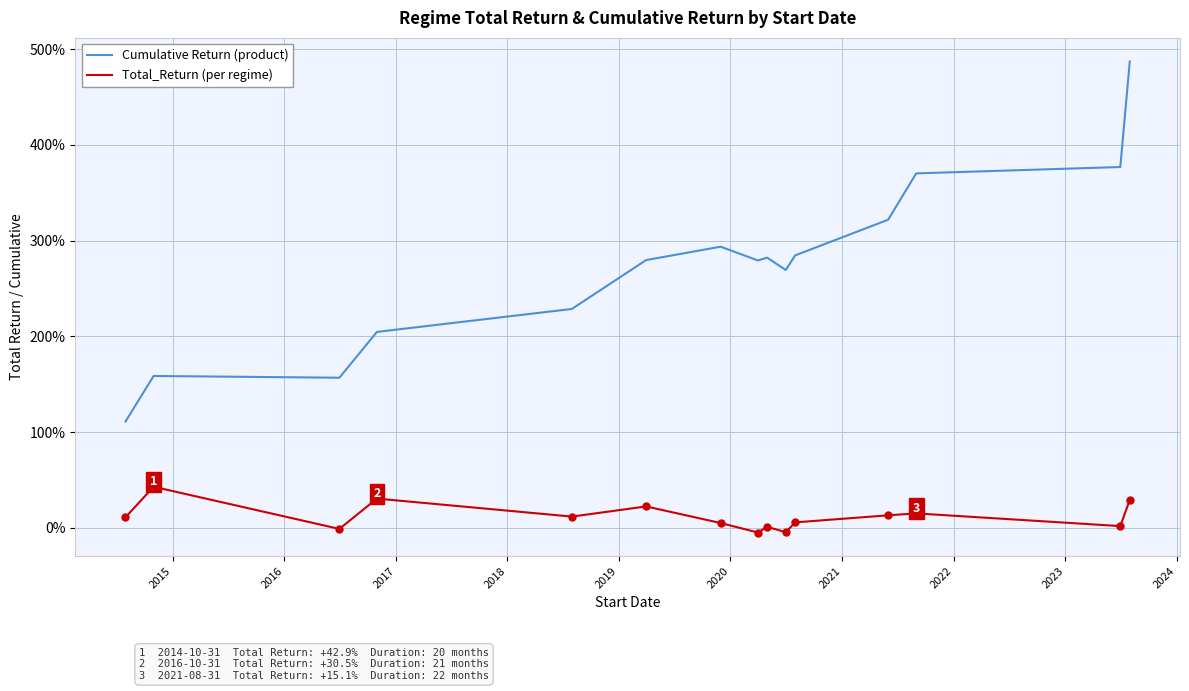

What are all the series names shown in the legend?

Cumulative Return (product), Total_Return (per regime)